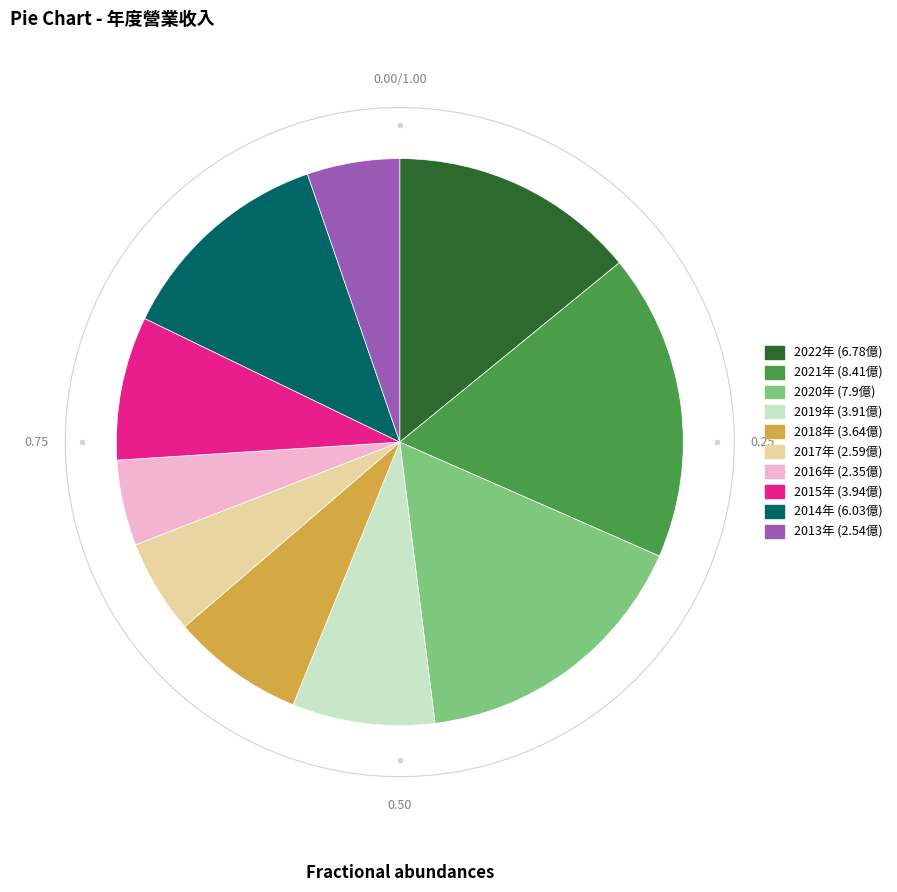

Rank the categories by value from lowest to highest.

2016, 2013, 2017, 2018, 2019, 2015, 2014, 2022, 2020, 2021